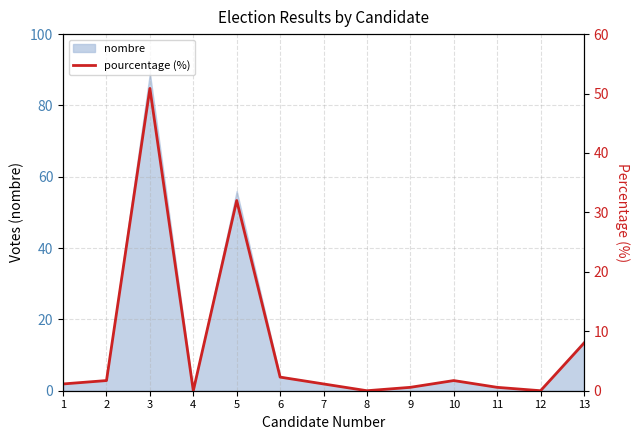

What is the value of the 9th point from the left?

0.6